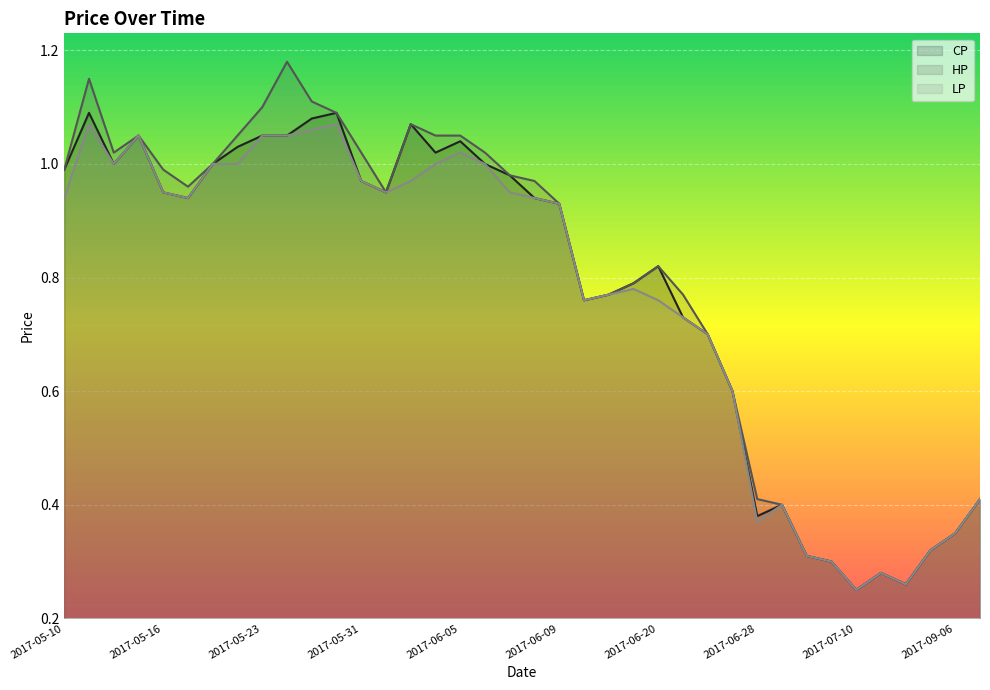

Rank the categories by CP value from highest to lowest.

2017-05-11, 2017-05-26, 2017-05-25, 2017-06-02, 2017-05-15, 2017-05-23, 2017-05-24, 2017-06-05, 2017-05-22, 2017-06-03, 2017-05-12, 2017-05-19, 2017-06-06, 2017-05-10, 2017-06-07, 2017-05-31, 2017-05-16, 2017-06-01, 2017-05-17, 2017-06-08, 2017-06-09, 2017-06-20, 2017-06-19, 2017-06-16, 2017-06-15, 2017-06-21, 2017-06-26, 2017-06-27, 2017-09-07, 2017-06-29, 2017-06-28, 2017-09-06, 2017-08-17, 2017-06-30, 2017-07-04, 2017-07-19, 2017-07-26, 2017-07-10